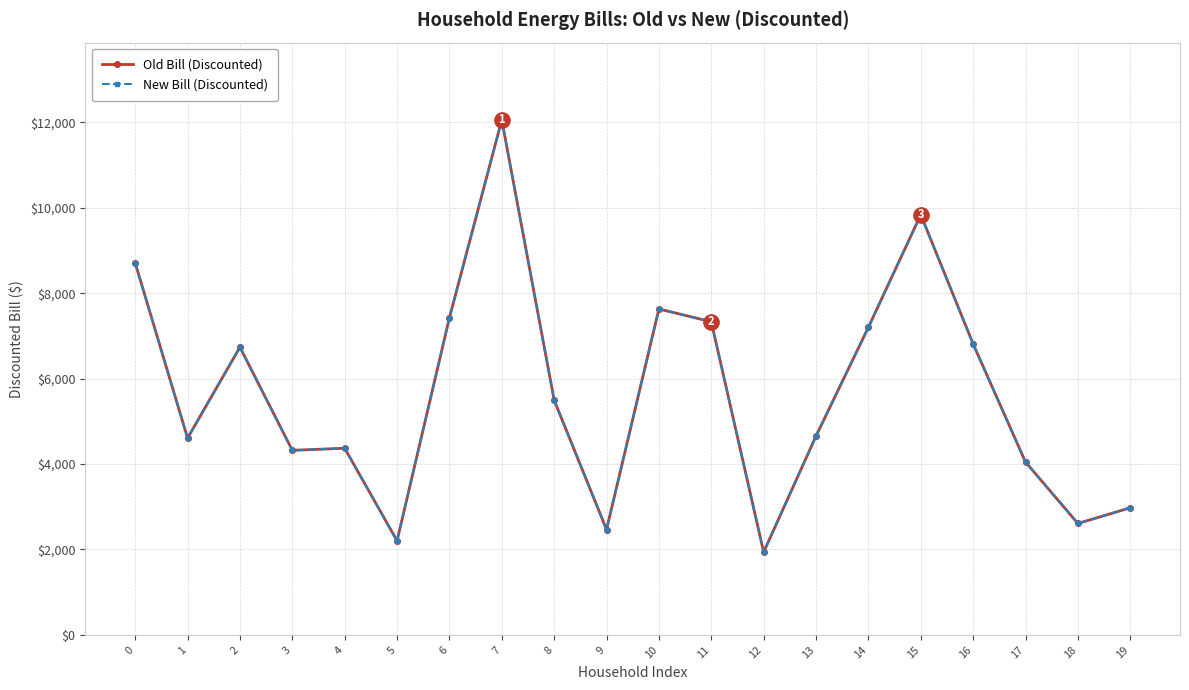

Which series has the largest total across all categories?

Old Bill (Discounted)